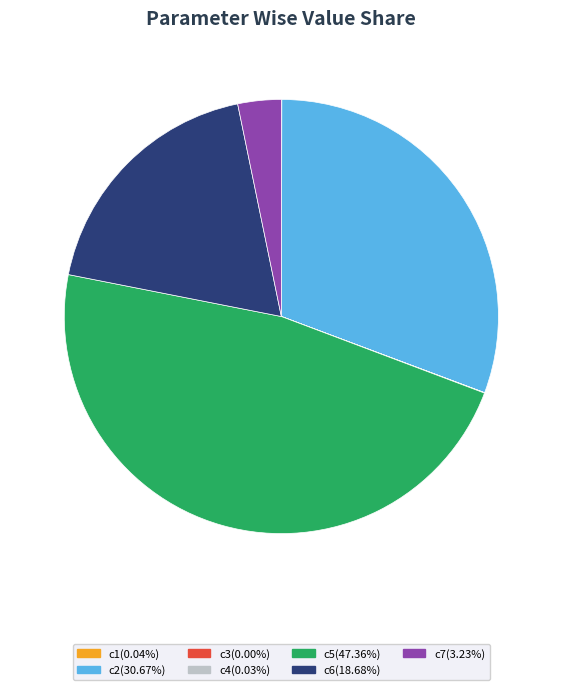

Between c6 and c2, which is larger?

c2